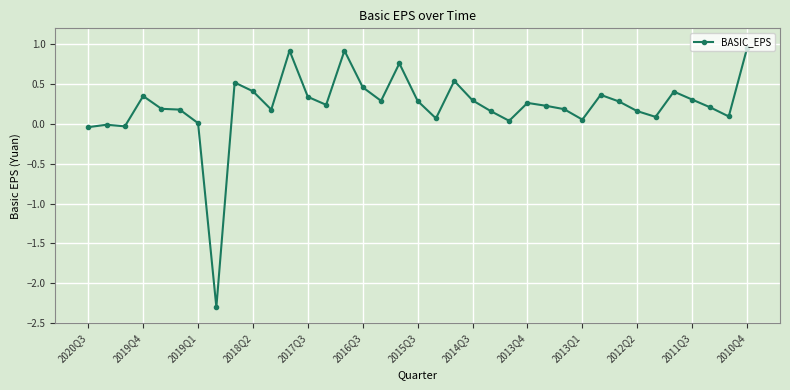

What is the sum of all values?

8.4